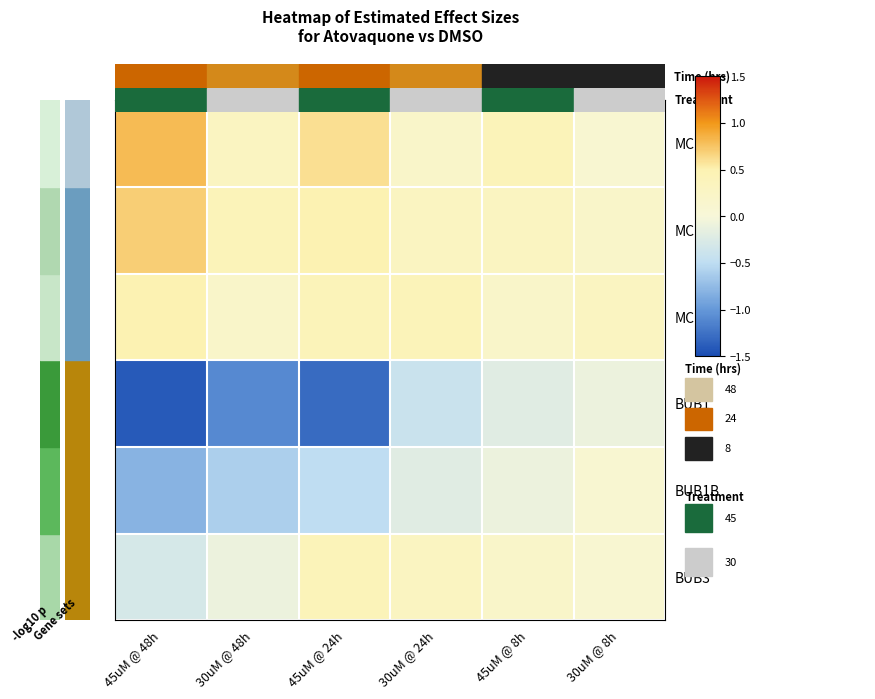

What is the spread (max minus min) of values at 30uM @ 24h?

0.8